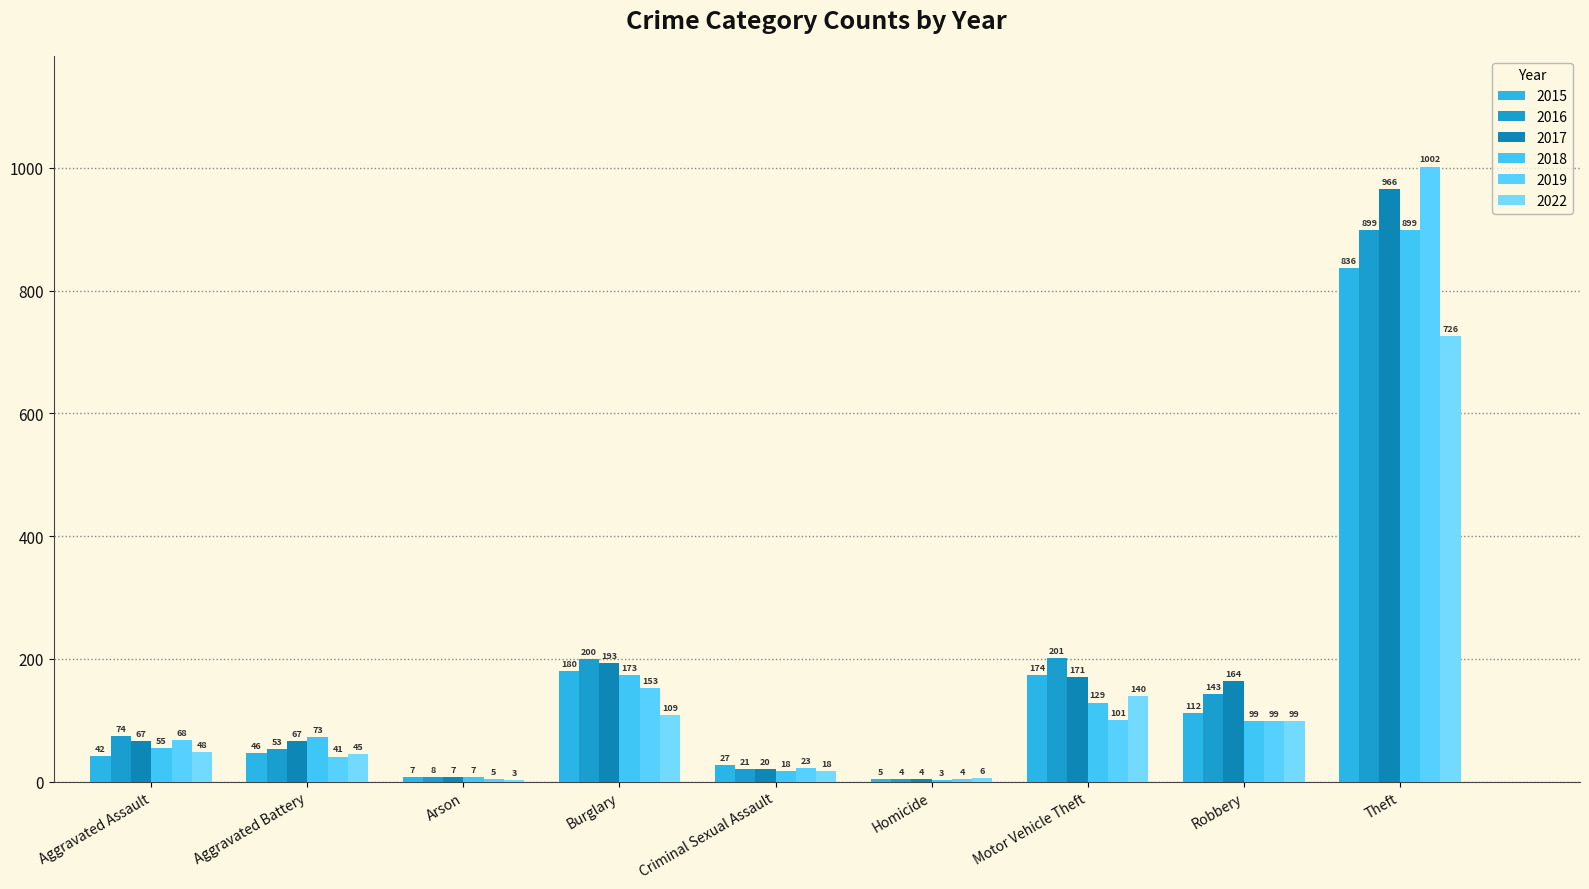

How many data points does each series have?

9